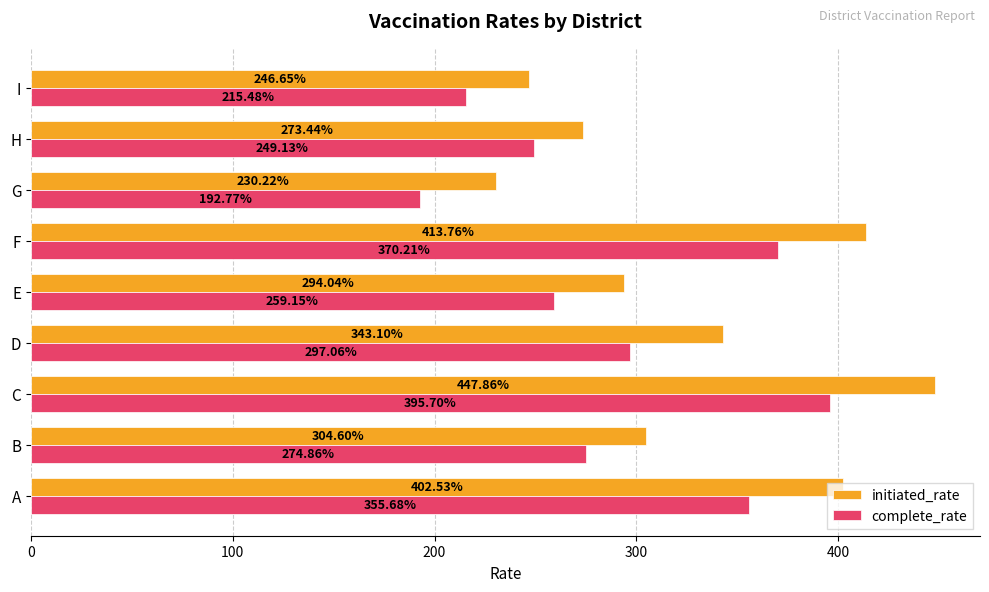

List the series in order of their peak value, highest first.

initiated_rate, complete_rate